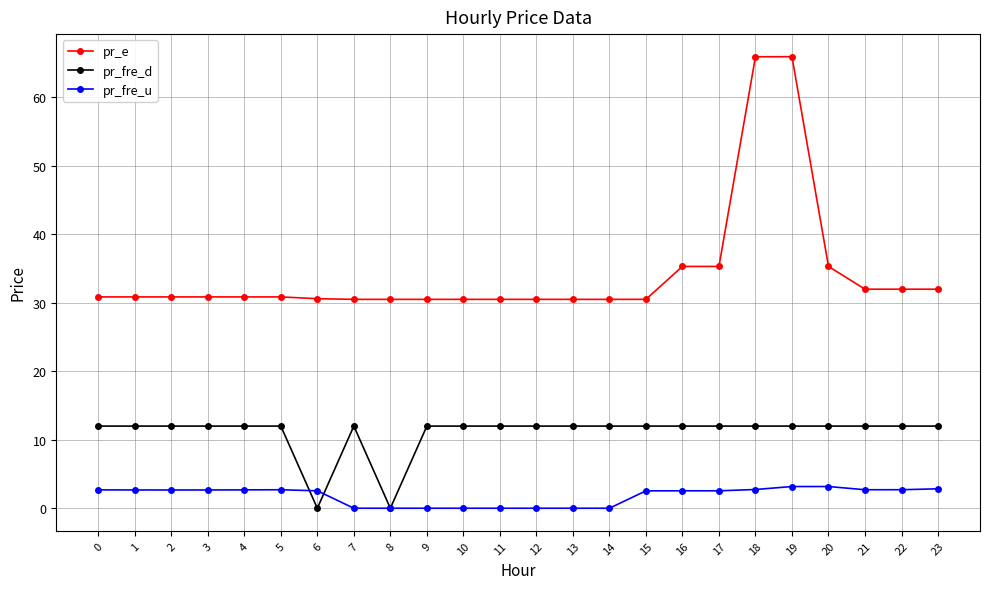

What is the value of the pr_fre_u point at the 2nd from the left?

2.7